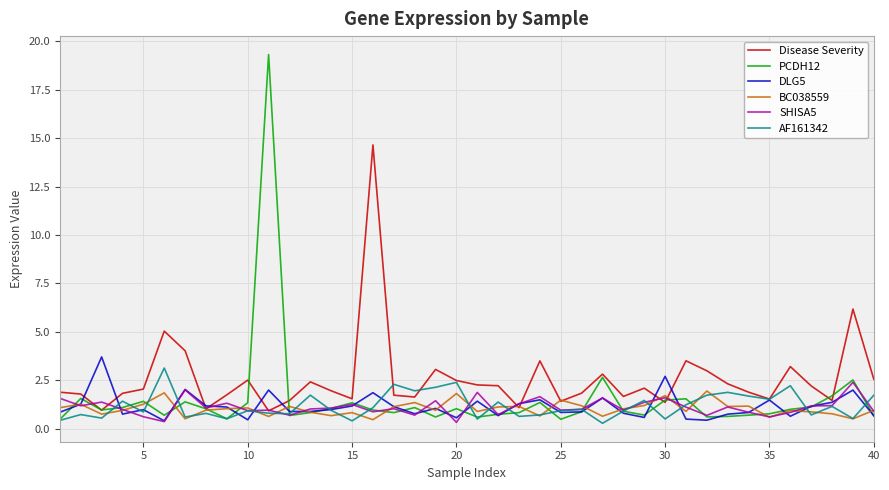

What is the difference between the second highest and minimum values in the PCDH12 series?

2.2